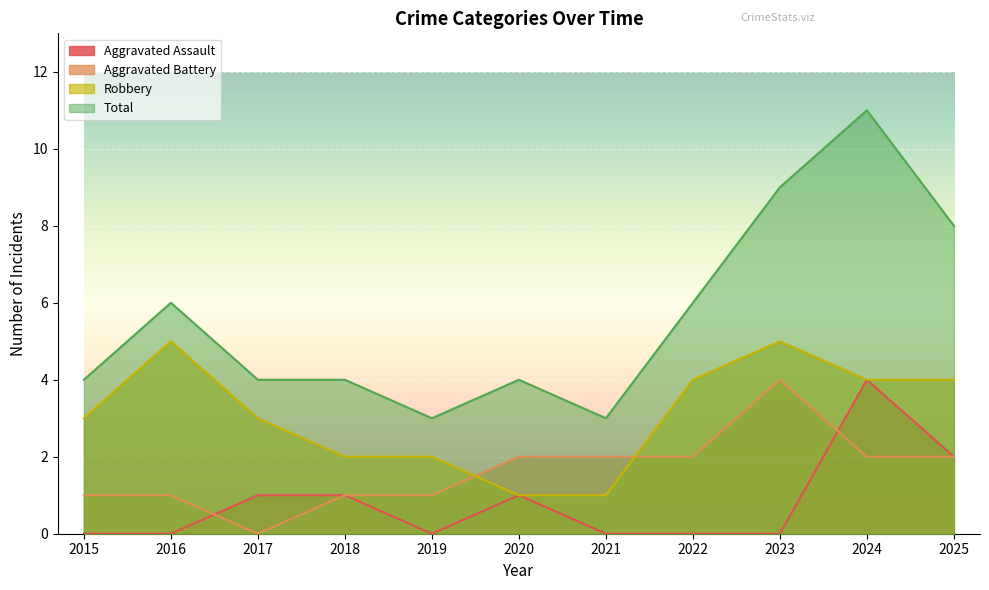

How many values in the Robbery series exceed 3?

5